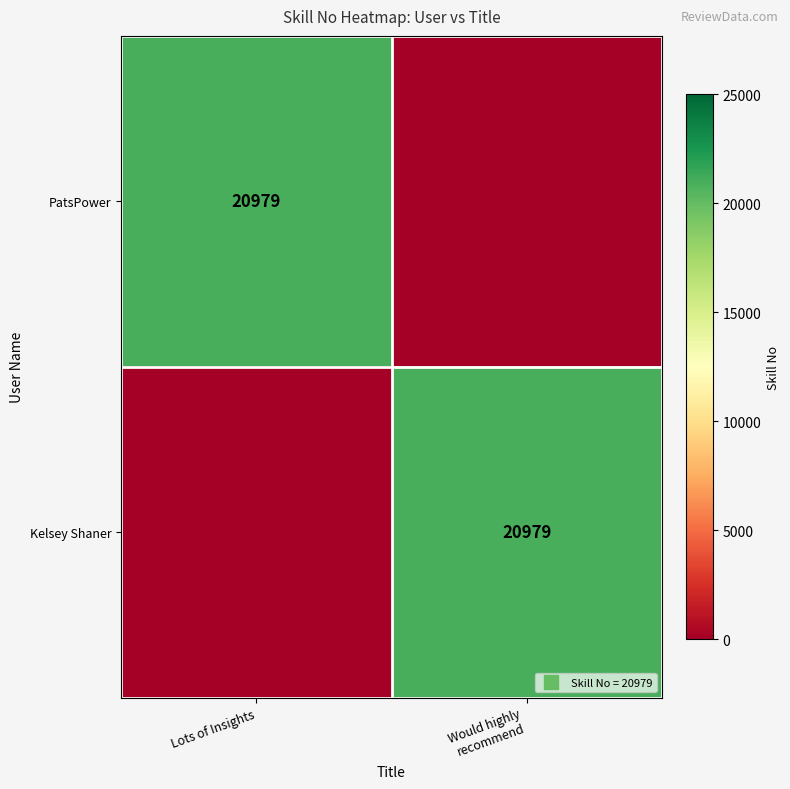

Which has a higher value, Lots of Insights or Would highly
recommend?

Lots of Insights